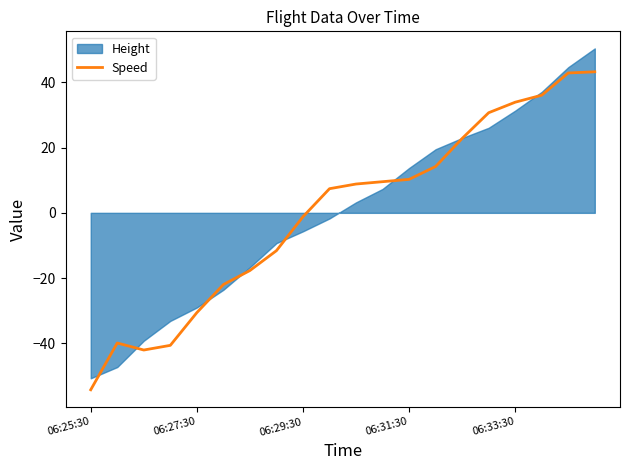

The chart shows a value of -5.4 at 7. True or false?

False